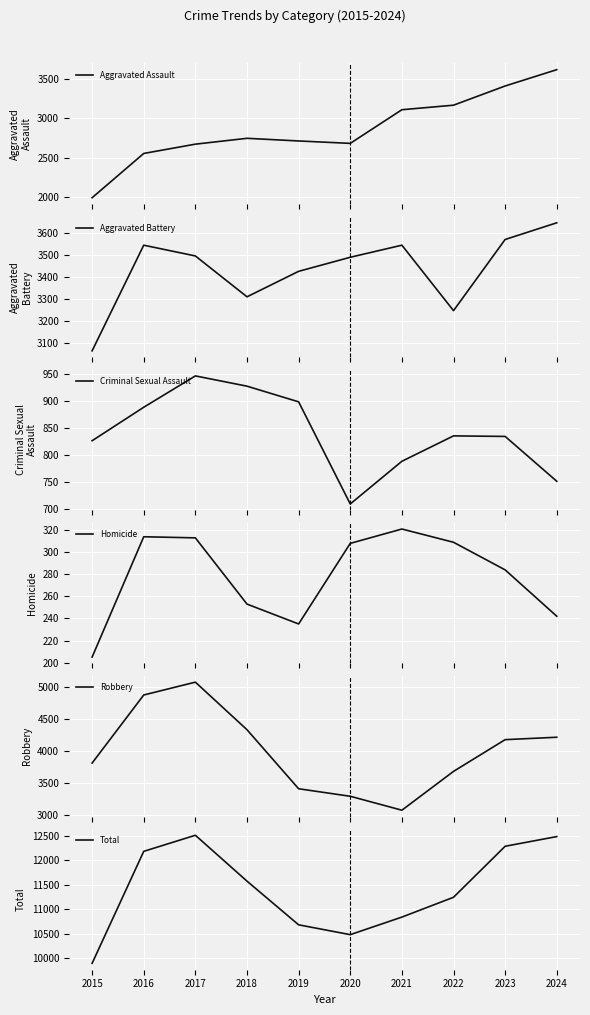

True or false: Criminal Sexual Assault and Robbery intersect in this chart.

False